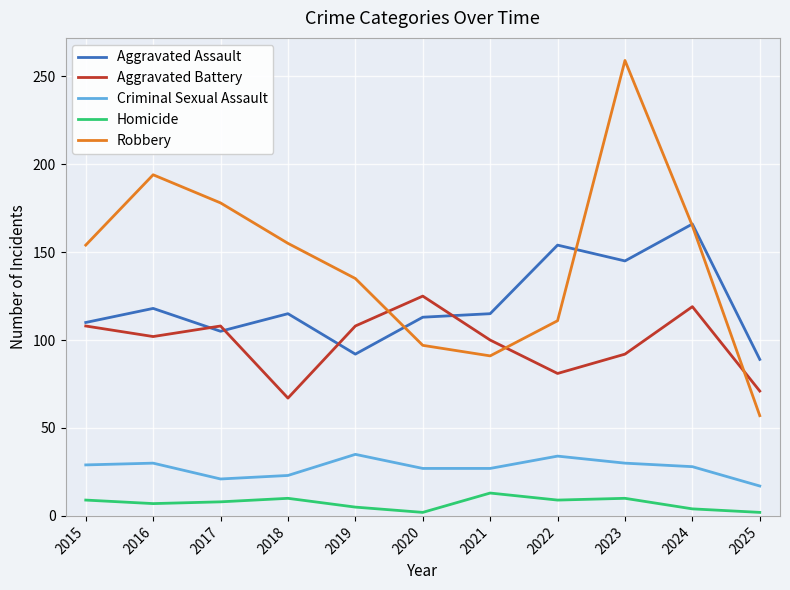

Which series changed the most between 2016 and 2024?

Aggravated Assault